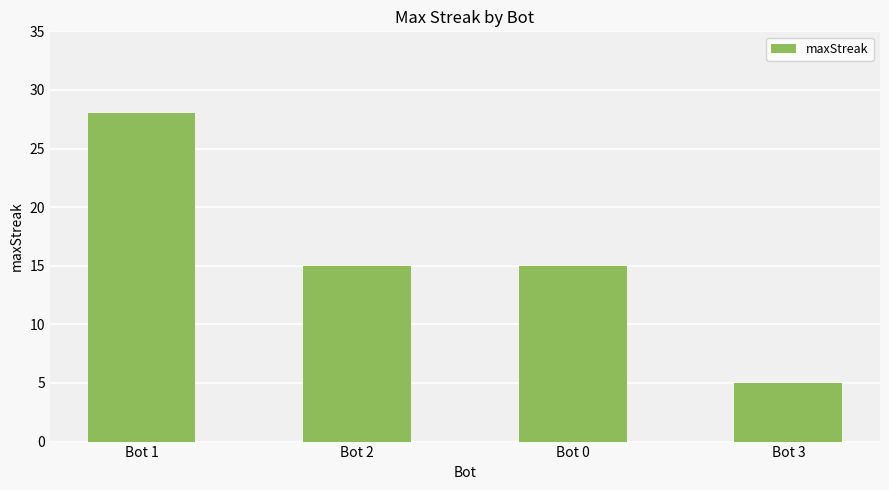

Does the chart contain any negative values?

No